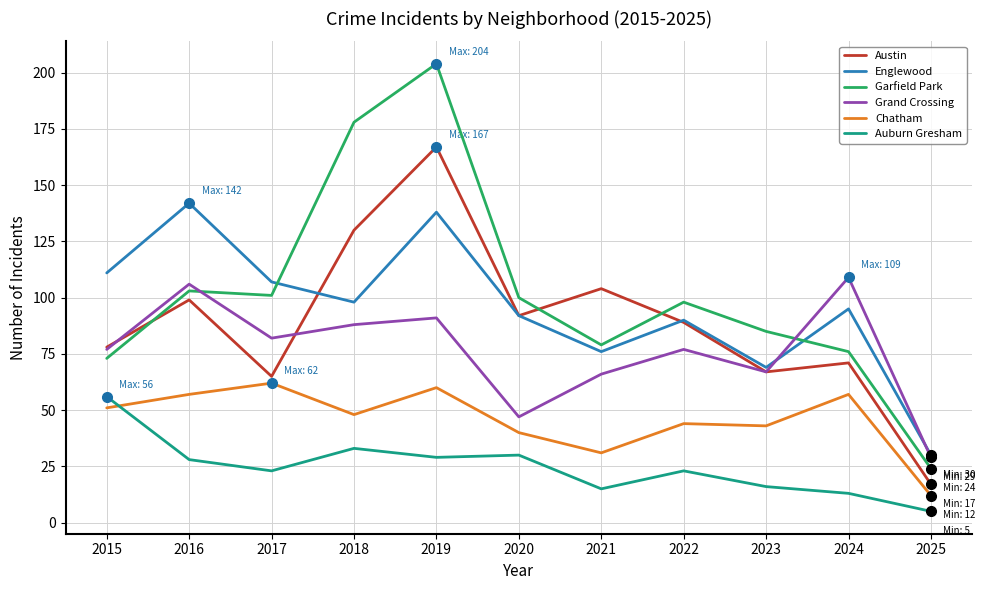

What is the total value across all series at 2017?

440